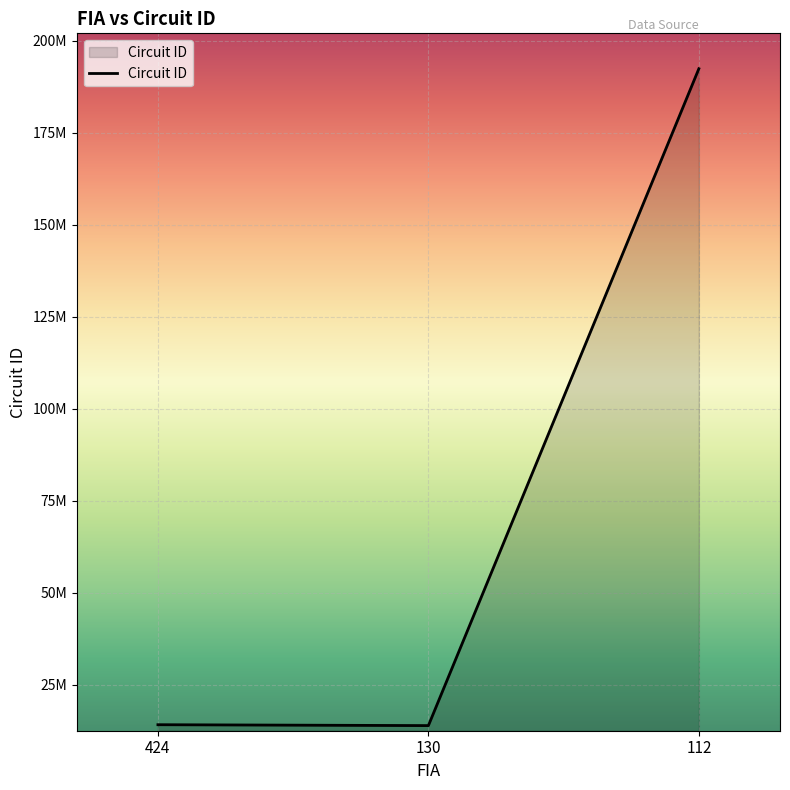

What is the sum of all values?

220483308